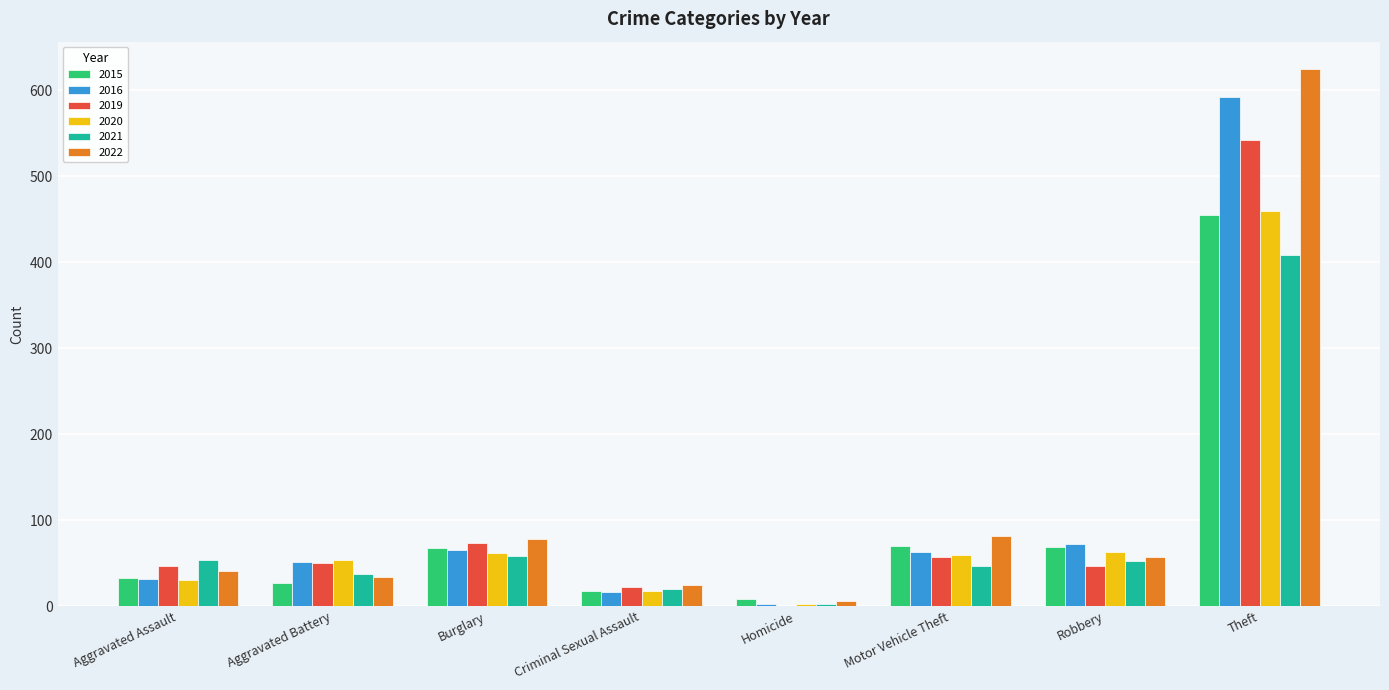

What value does the 2015 series have at Aggravated Assault?

33